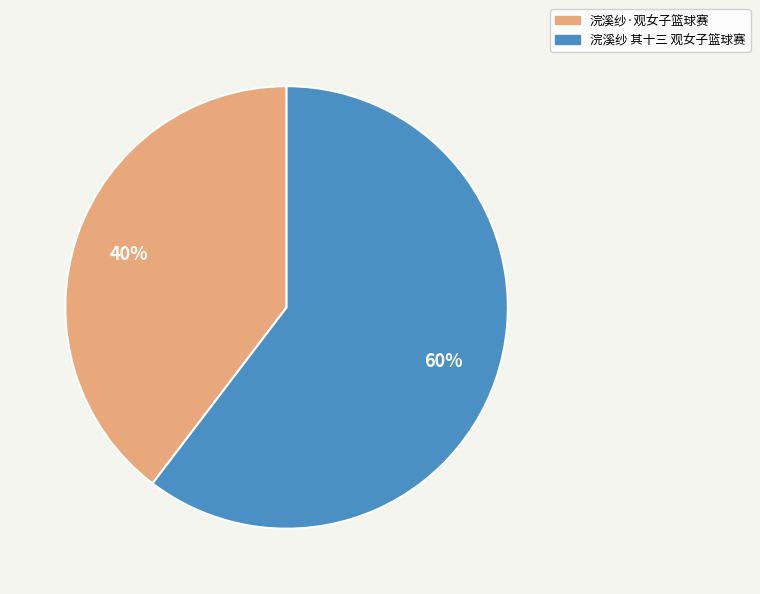

Does 浣溪纱 其十三 观女子篮球赛 account for over 50% of the chart?

Yes